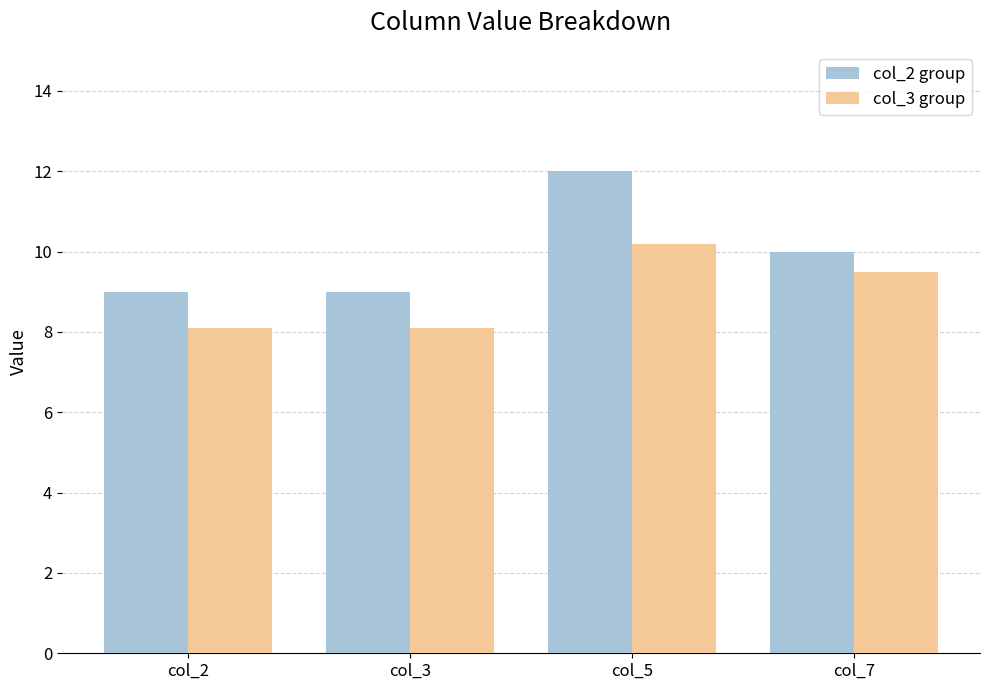

What value does the col_2 group series have at col_5?

12.0